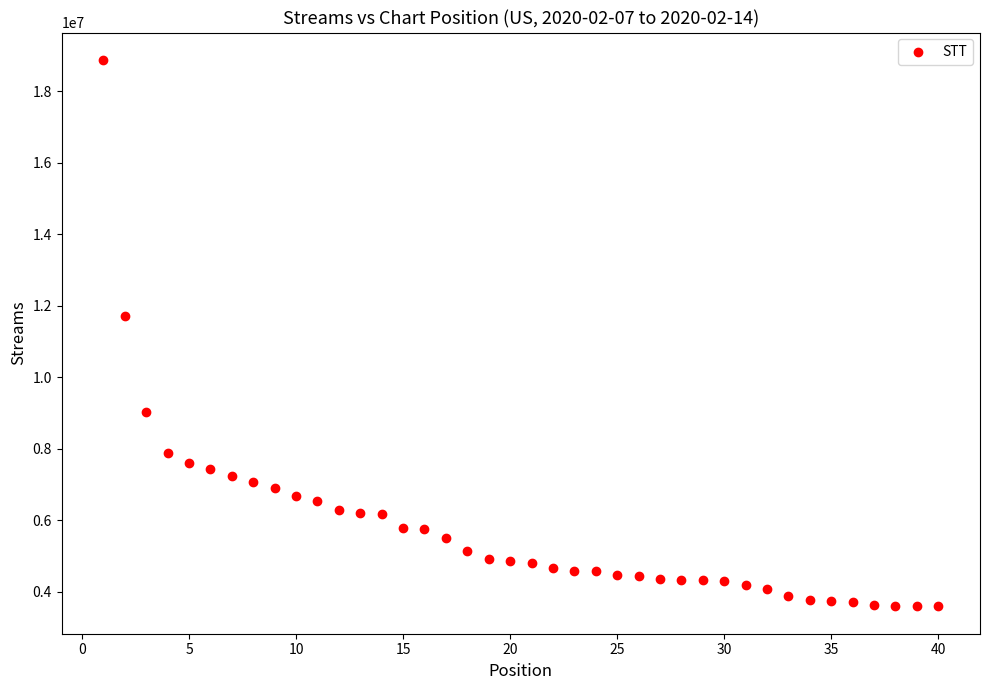

What is the range of X values (max minus min)?

39